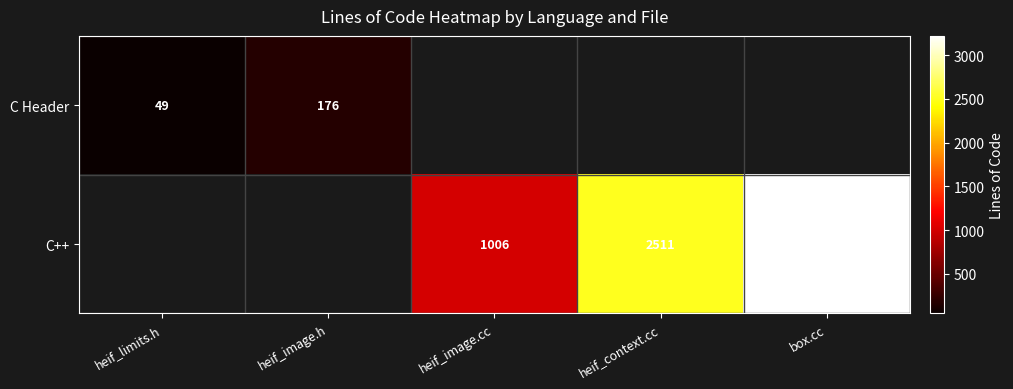

What is the sum of the C++ values at heif_image.cc and heif_context.cc?

3517